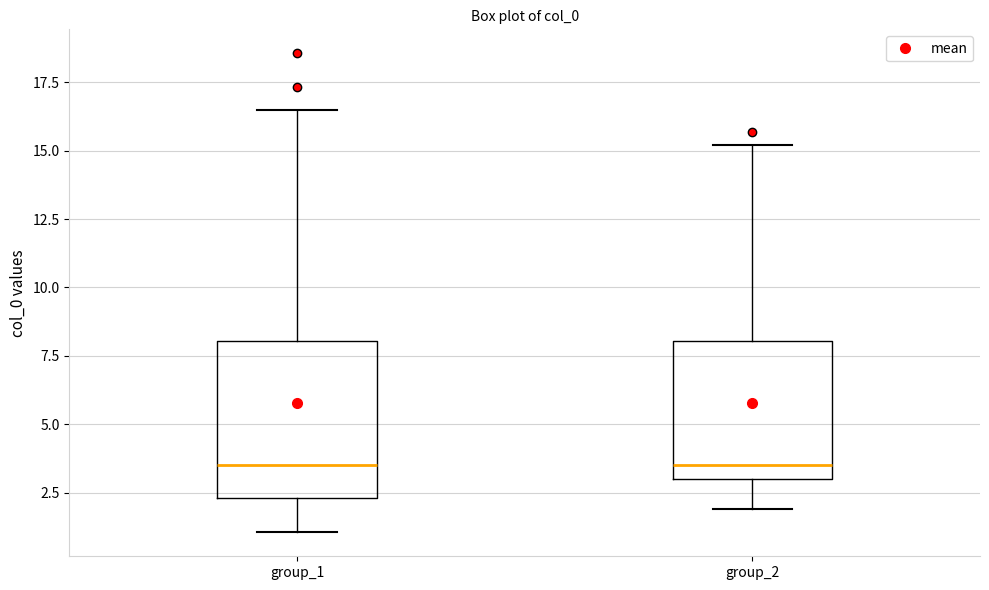

Reading left to right, transcribe this box plot: for each box, give where its median line is, the range the box spans, and where its two whiskers end, as read against the y-axis. The values are not printed on the chart, so give them approximately, as read against the axis.

group_1: median 3.5, box 2.5 to 8.0, whiskers 1.0 to 16.5
group_2: median 3.5, box 3.0 to 8.0, whiskers 2.0 to 15.0